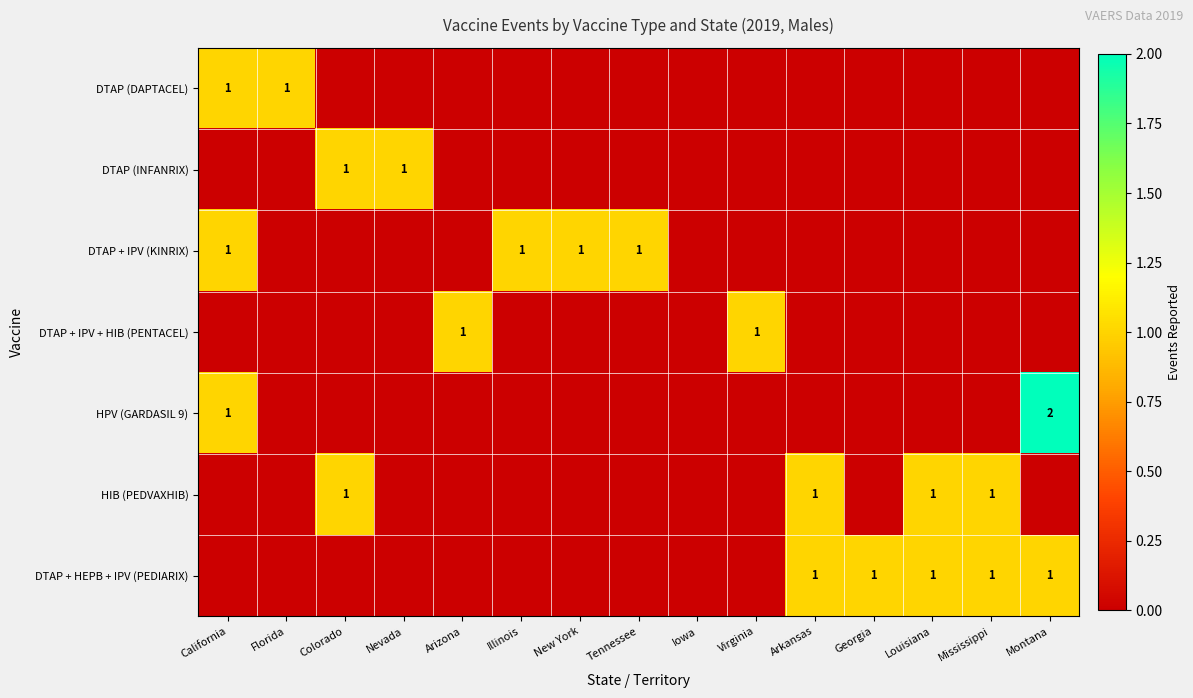

True or false: DTAP + IPV (KINRIX) has a value of 0 at Colorado.

True